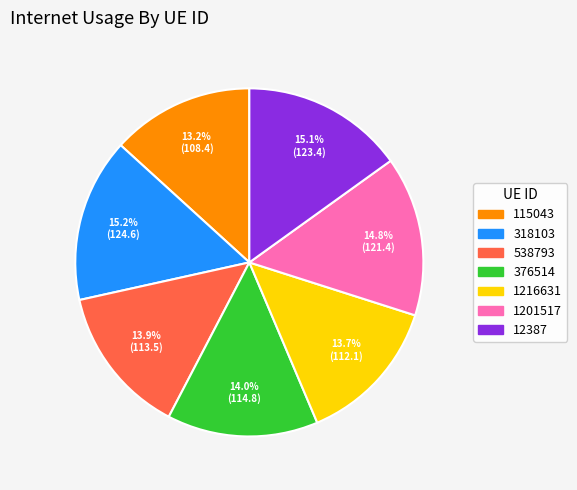

Does 318103 represent more than half of the total?

No